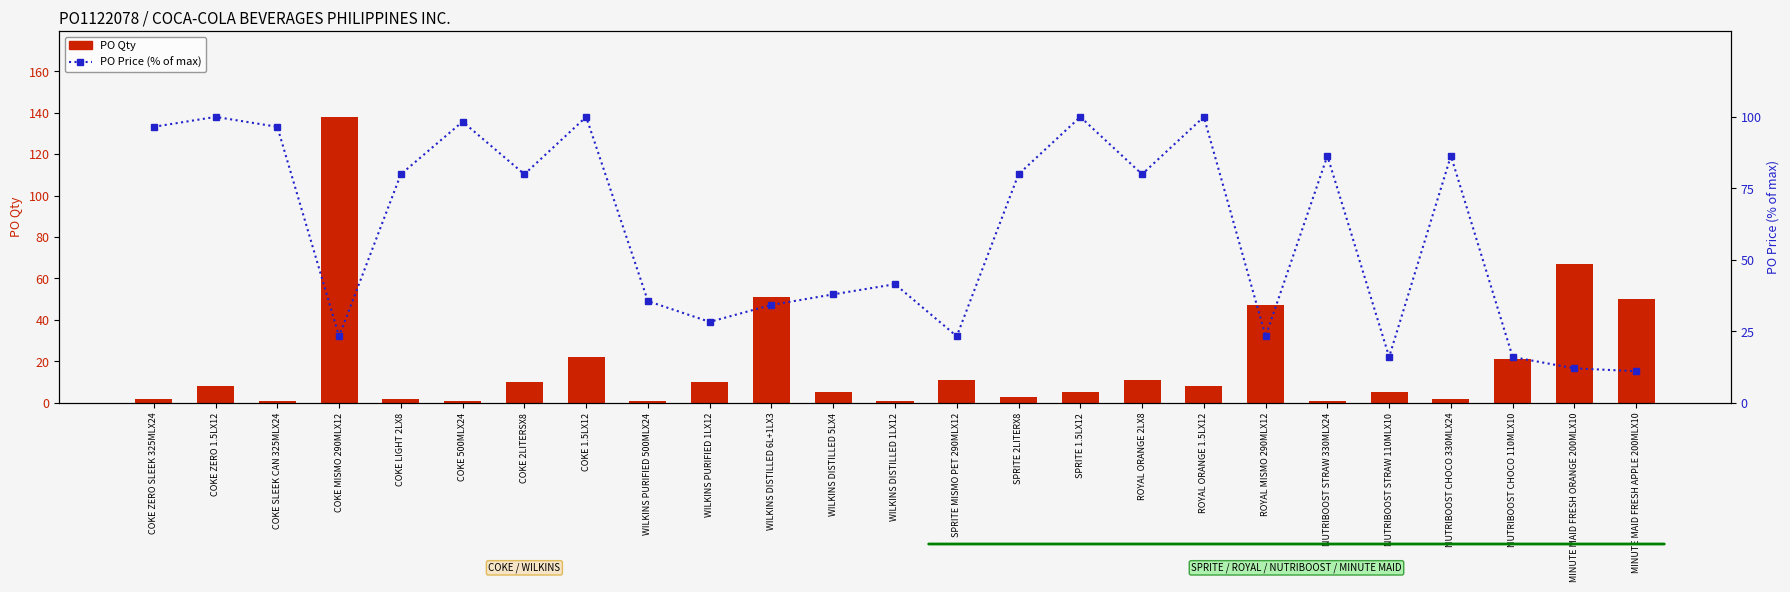

At which label is PO Qty closest to 69?

MINUTE MAID FRESH ORANGE 200MLX10